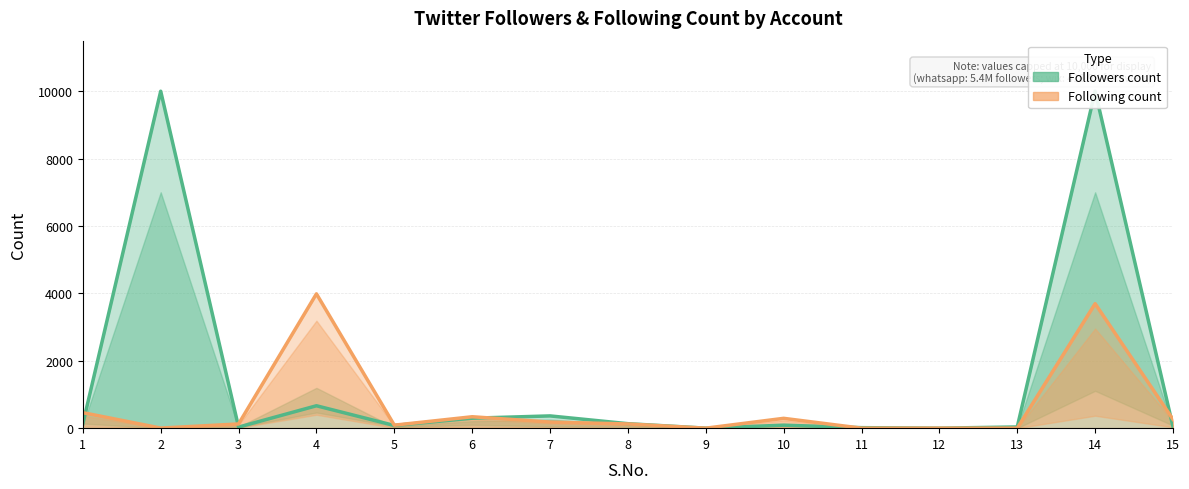

How many interior local peaks (higher than both neighbors) does the data have?

4